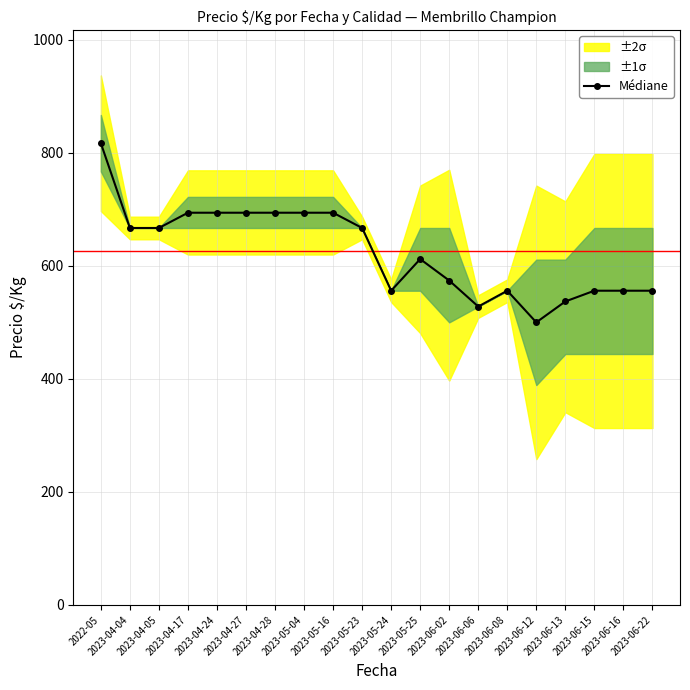

How many lines are shown in the chart?

1